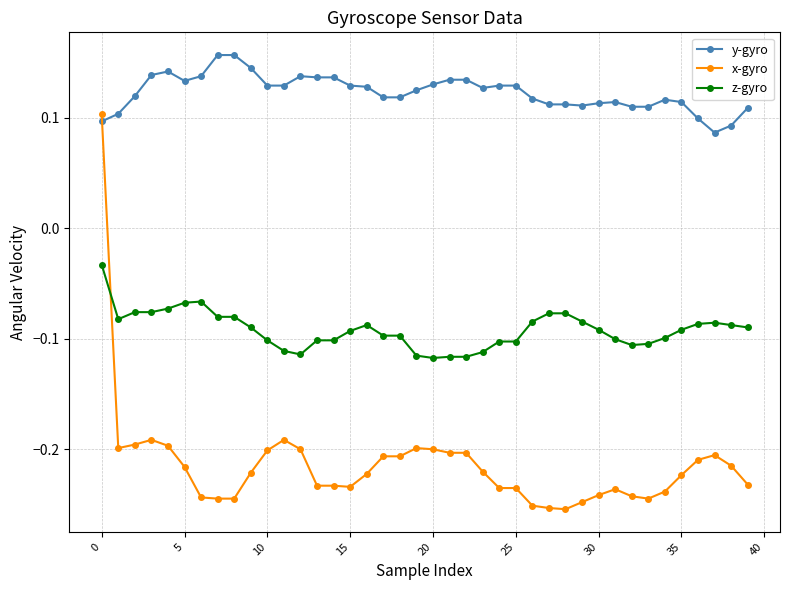

At how many categories does at least one series exceed 0?

40